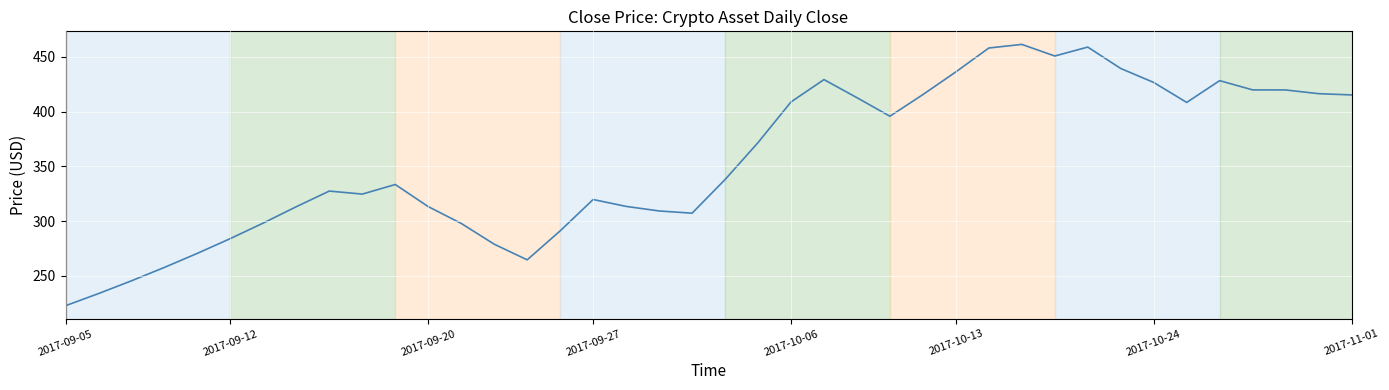

What is the sum of all values?

14216.7